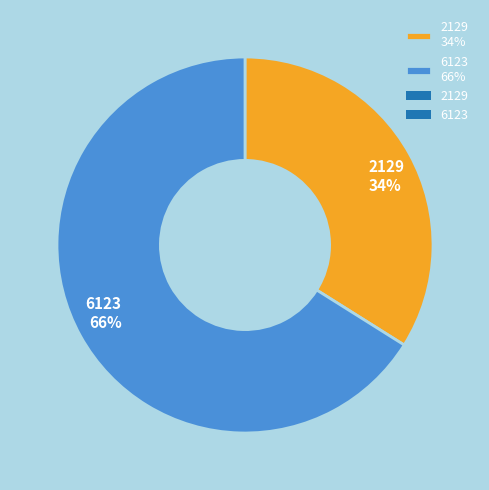

Which category has the smallest portion of the pie?

2129